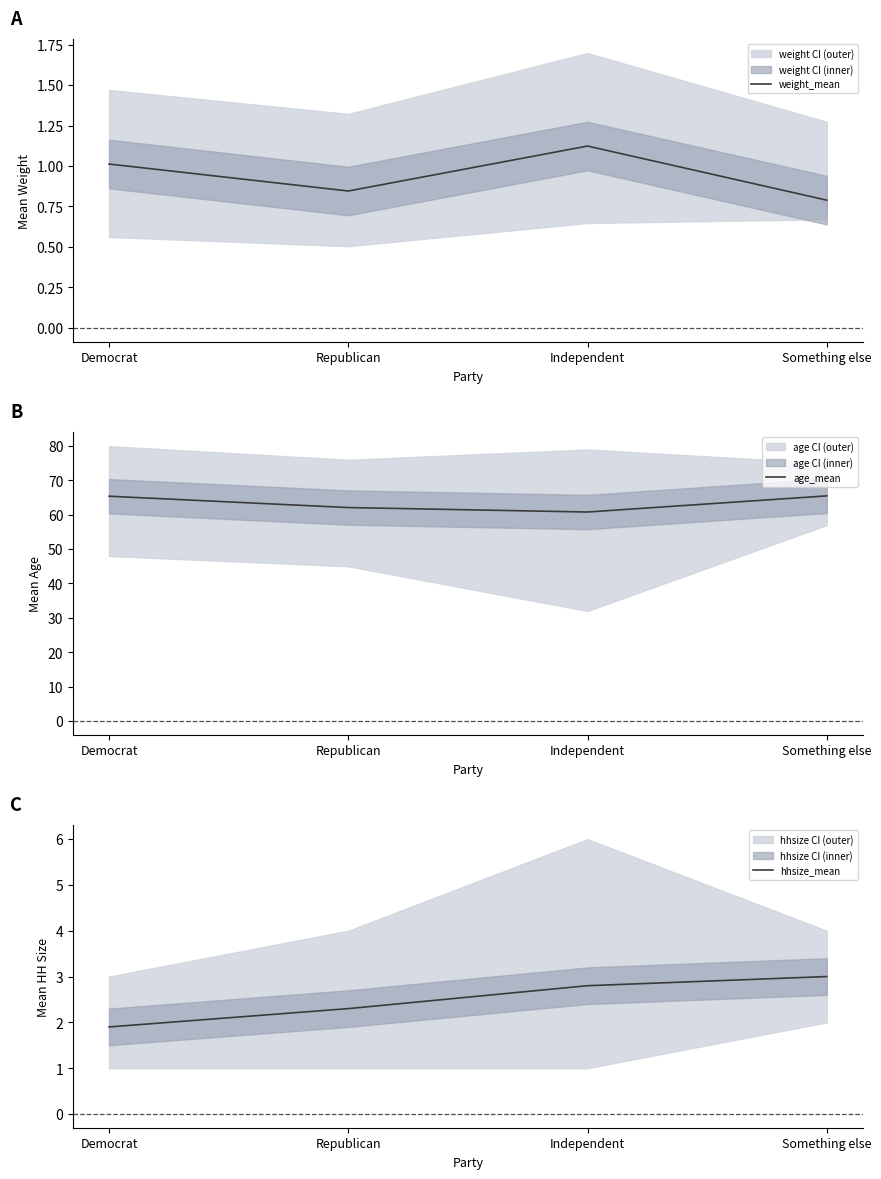

What position from the right is Democrat?

4